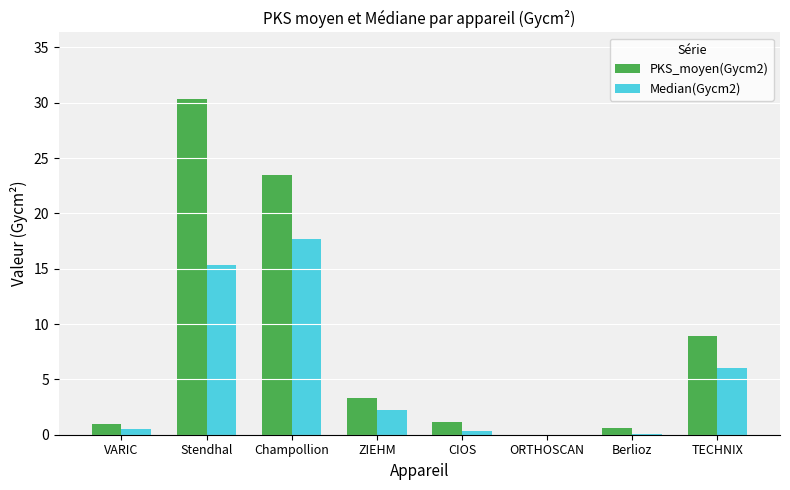

Are the bars grouped side by side (vs. stacked)?

Yes